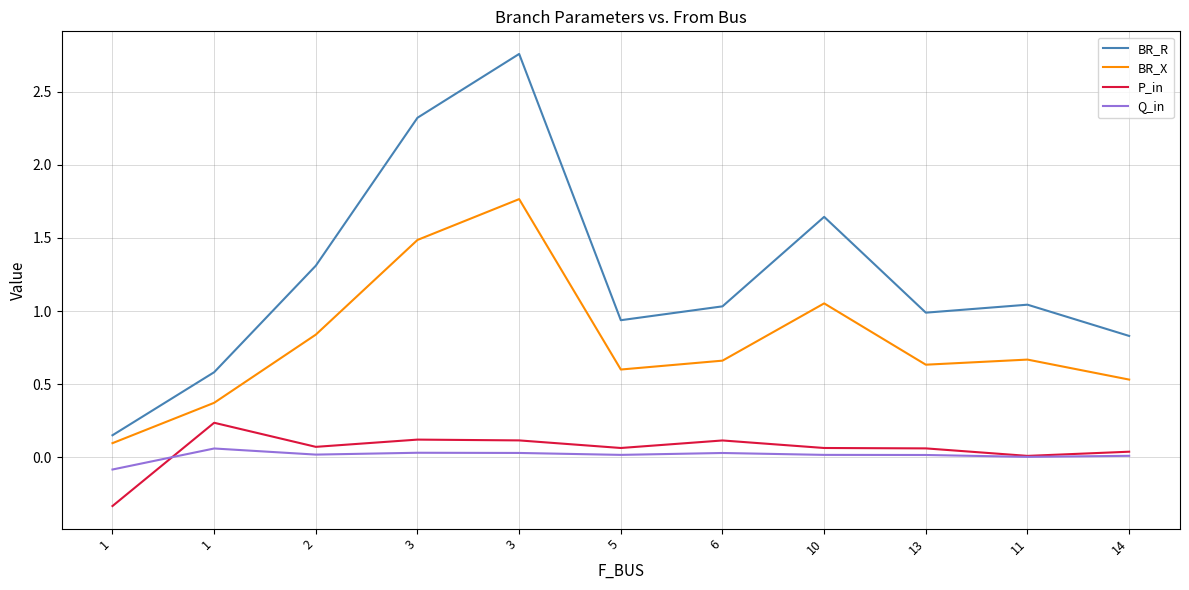

What are all the series names shown in the legend?

BR_R, BR_X, P_in, Q_in